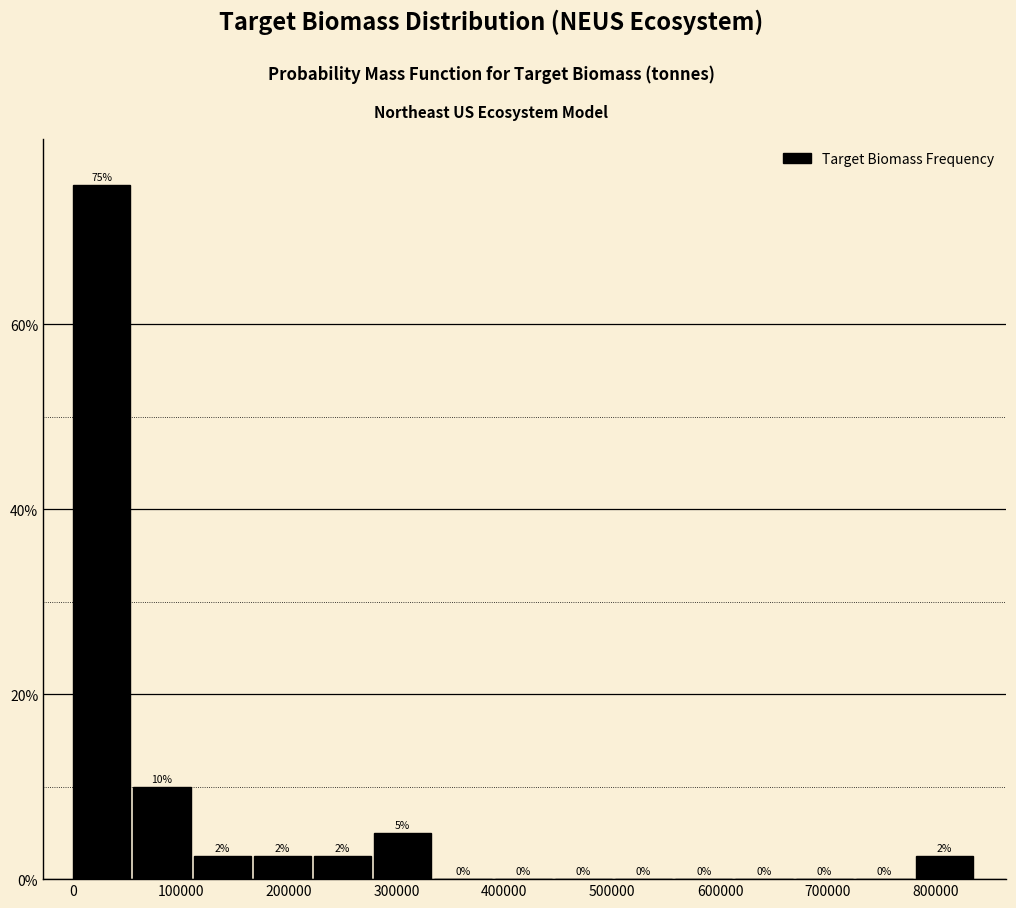

Which range on the x-axis has the tallest bar?

0 to 60000